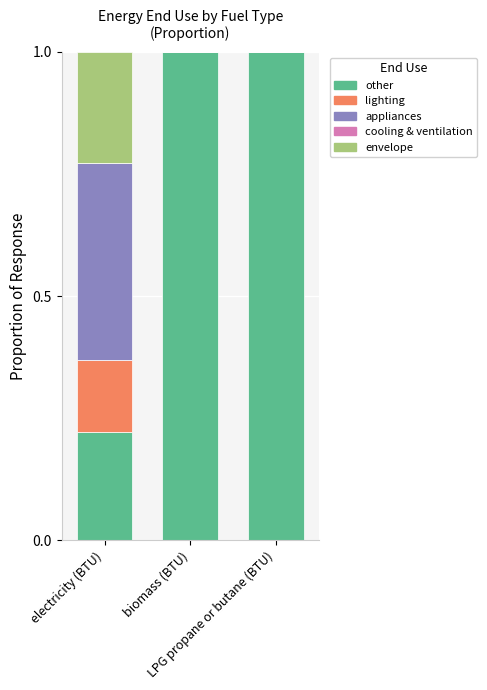

What is the maximum value for other?

1.0